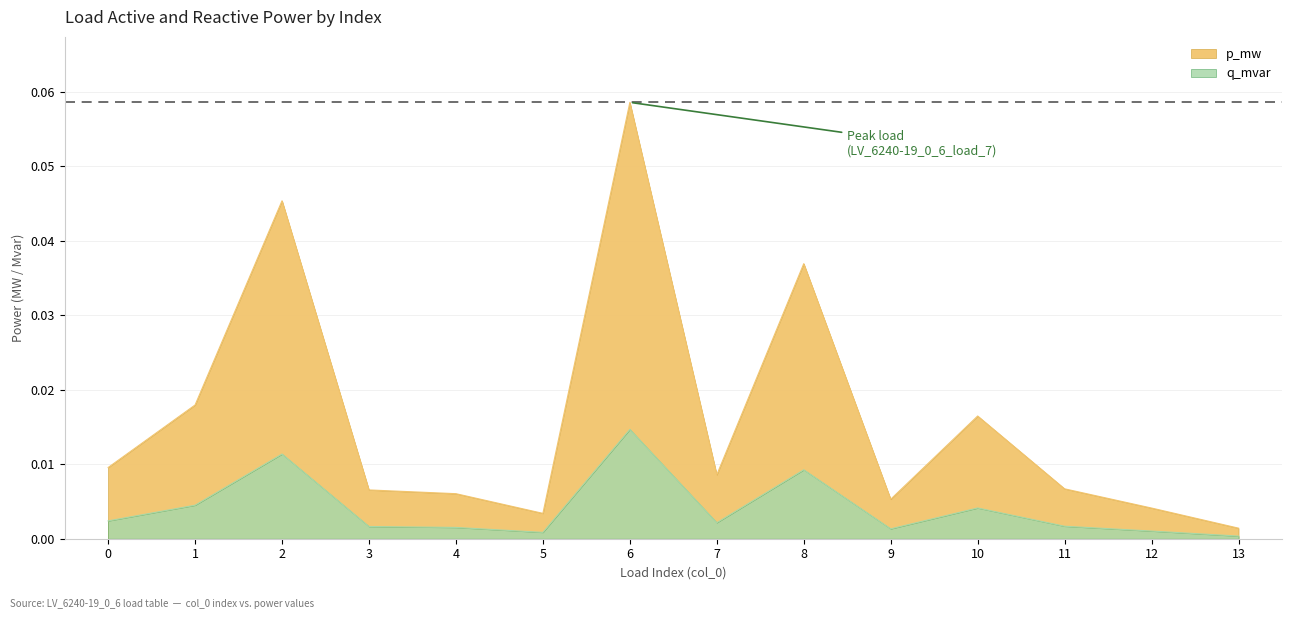

Between 5 and 8, which series saw the biggest shift?

q_mvar